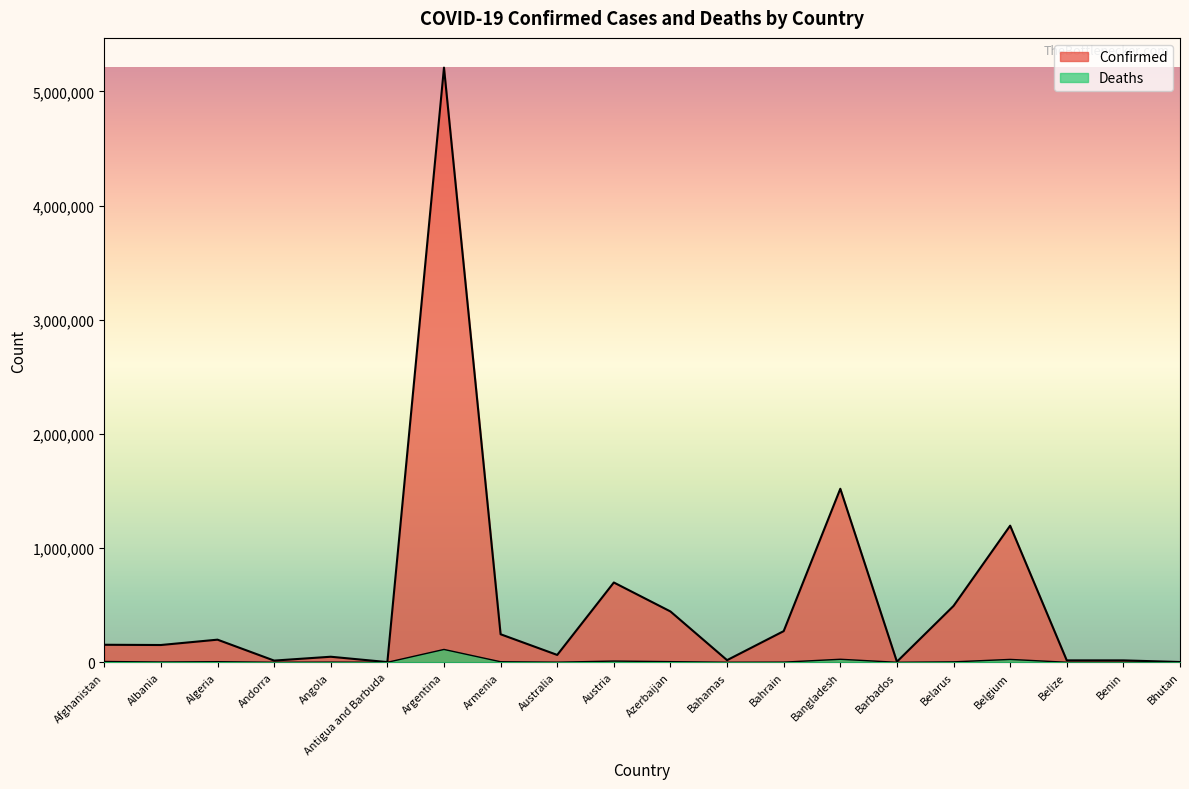

Reading right to left, extract all data points from this chart.

Confirmed: Bhutan=2596	Benin=16946	Belize=16950	Belgium=1196656	Belarus=493818	Barbados=5417	Bangladesh=1519805	Bahrain=273113	Bahamas=18853	Azerbaijan=445278	Austria=698948	Australia=64628	Armenia=245765	Argentina=5207695	Antigua and Barbuda=1878	Angola=48790	Andorra=15069	Algeria=198313	Albania=151499	Afghanistan=153626
Deaths: Bhutan=3	Benin=135	Belize=364	Belgium=25421	Belarus=3859	Barbados=51	Bangladesh=26684	Bahrain=1388	Bahamas=439	Azerbaijan=5879	Austria=10812	Australia=1053	Armenia=4939	Argentina=112673	Antigua and Barbuda=46	Angola=1282	Andorra=130	Algeria=5445	Albania=2519	Afghanistan=7144